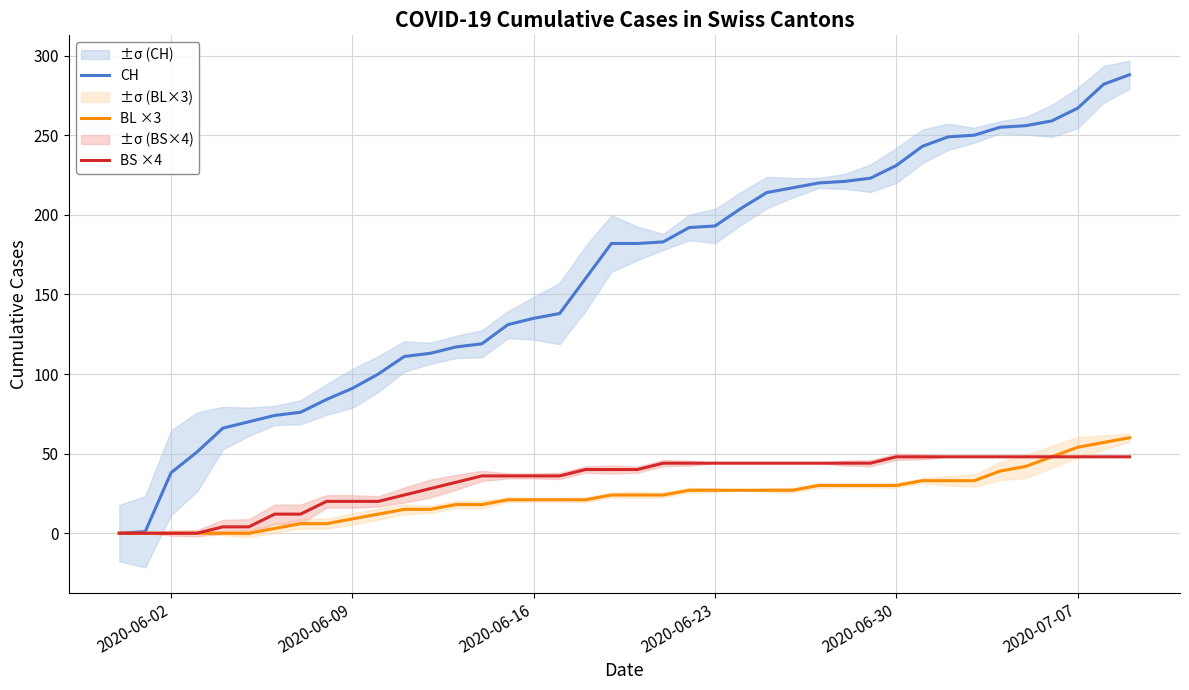

What is the maximum value for CH?

288